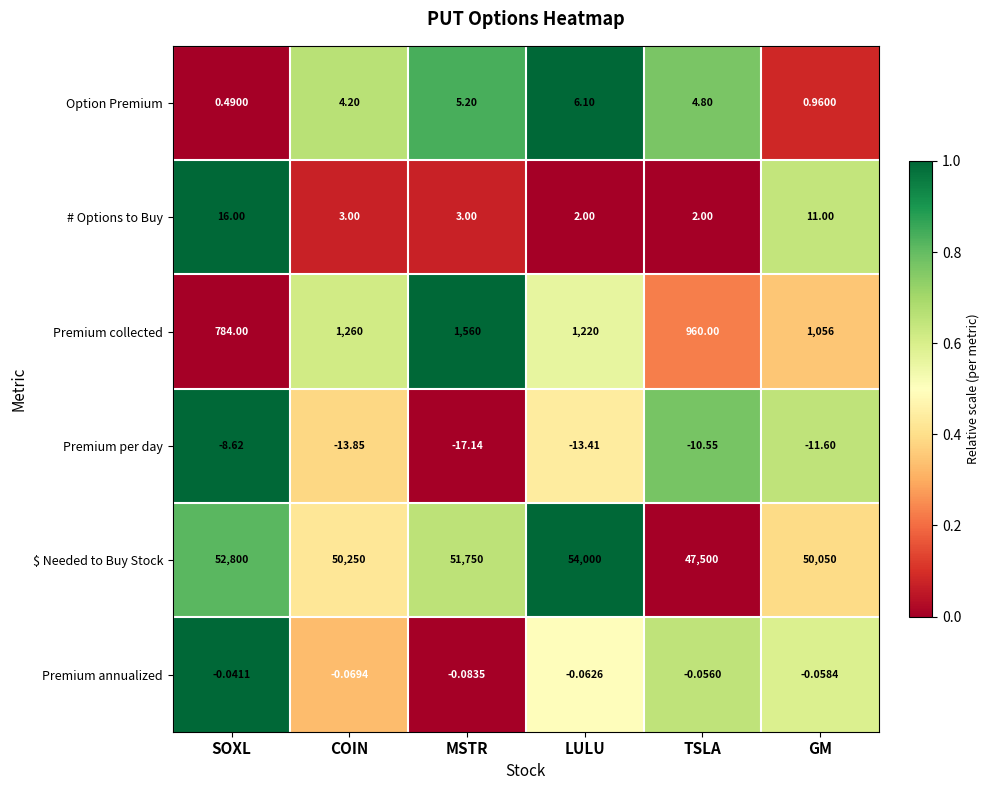

Which series has the largest total across all categories?

$ Needed to Buy Stock